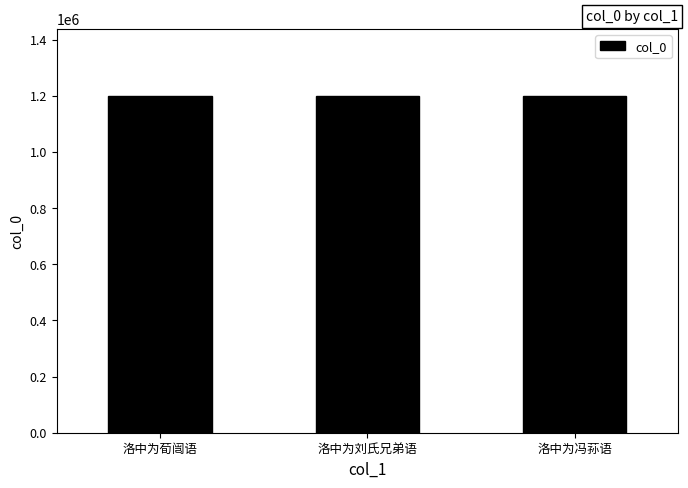

What is the change in value from 洛中为荀闿语 to 洛中为刘氏兄弟语?

-1